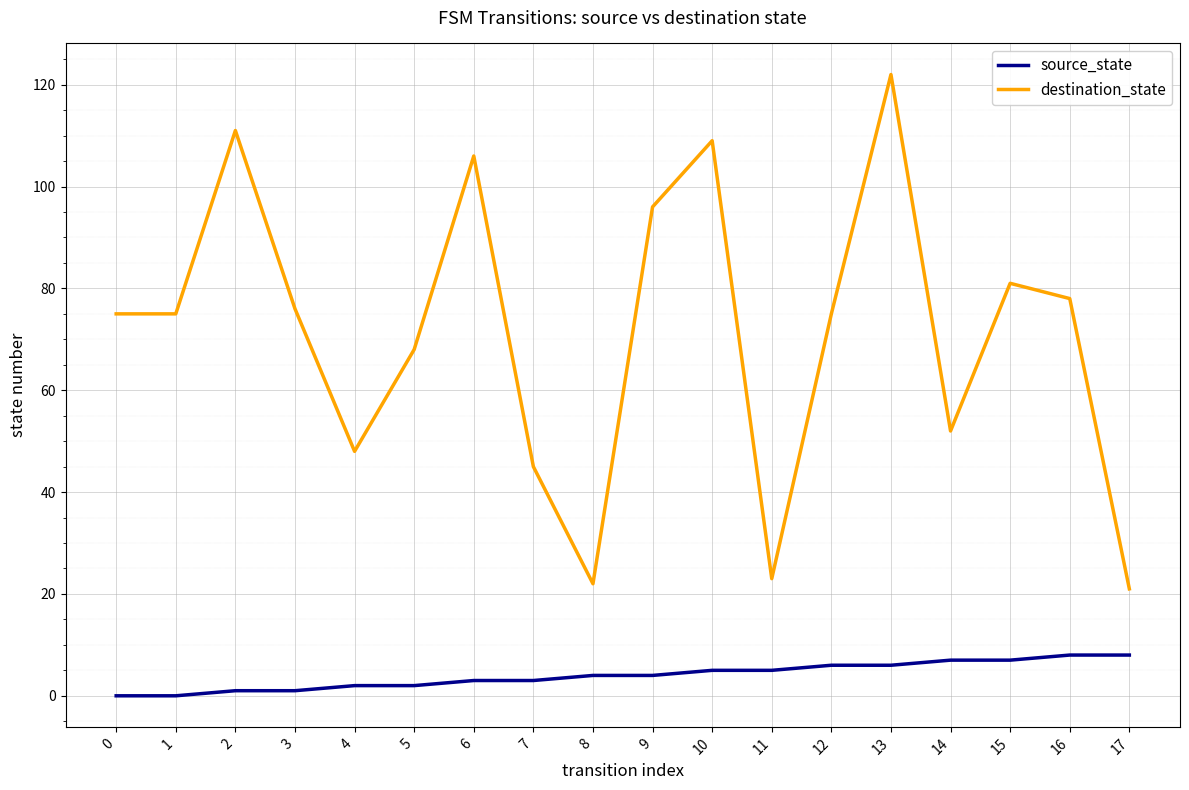

How many lines are shown in the chart?

2